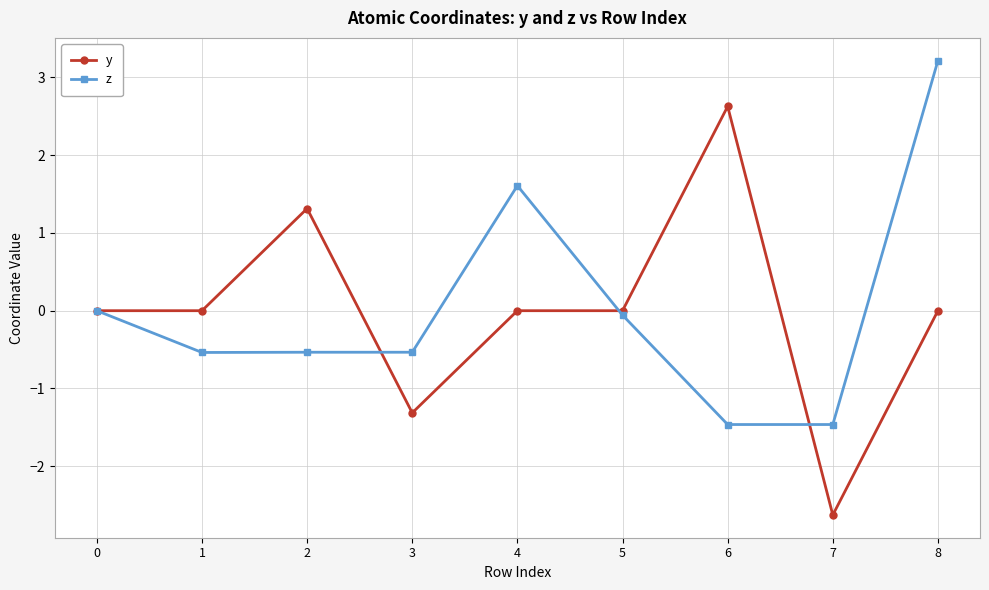

How many categories are shown in the chart?

9